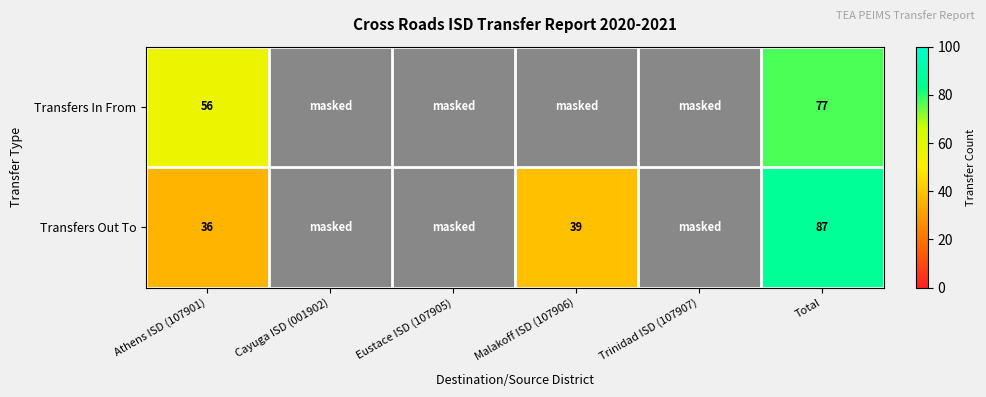

What is the total value across all series at Athens ISD (107901)?

92